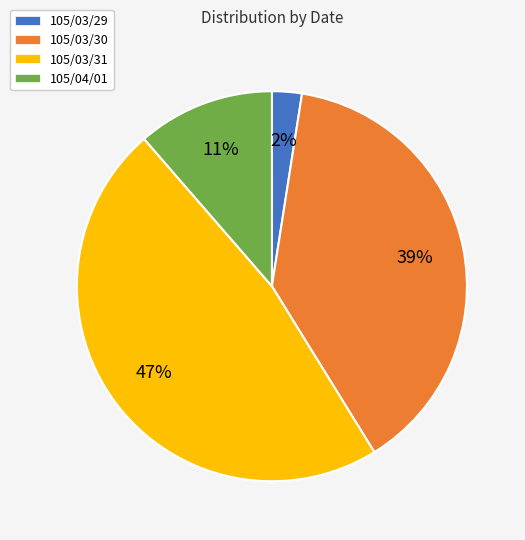

What is the largest slice in the pie chart?

105/03/31